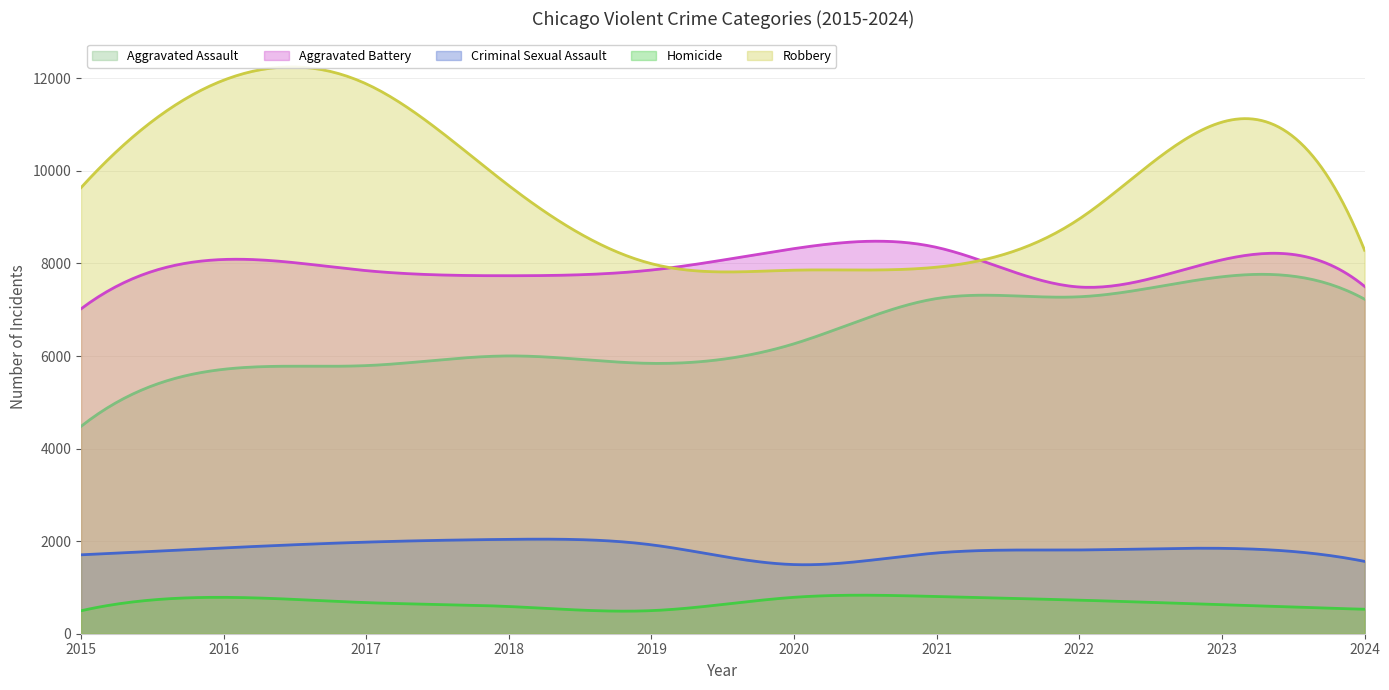

Read the Aggravated Assault value at 2020, to the nearest 100.

6300